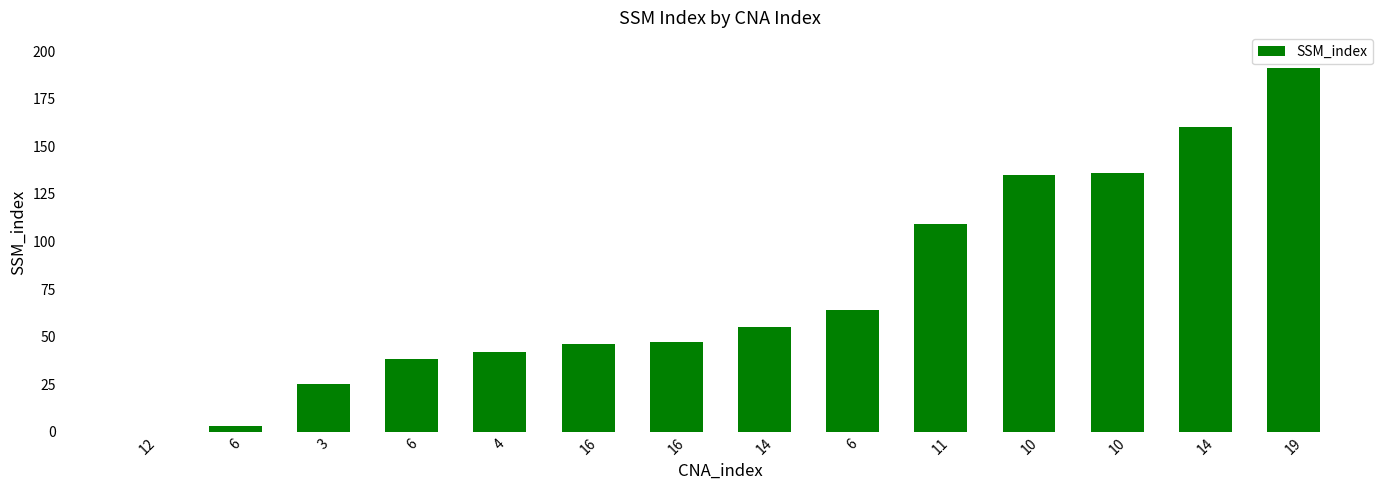

What is the label of the 8th bar from the left?

14